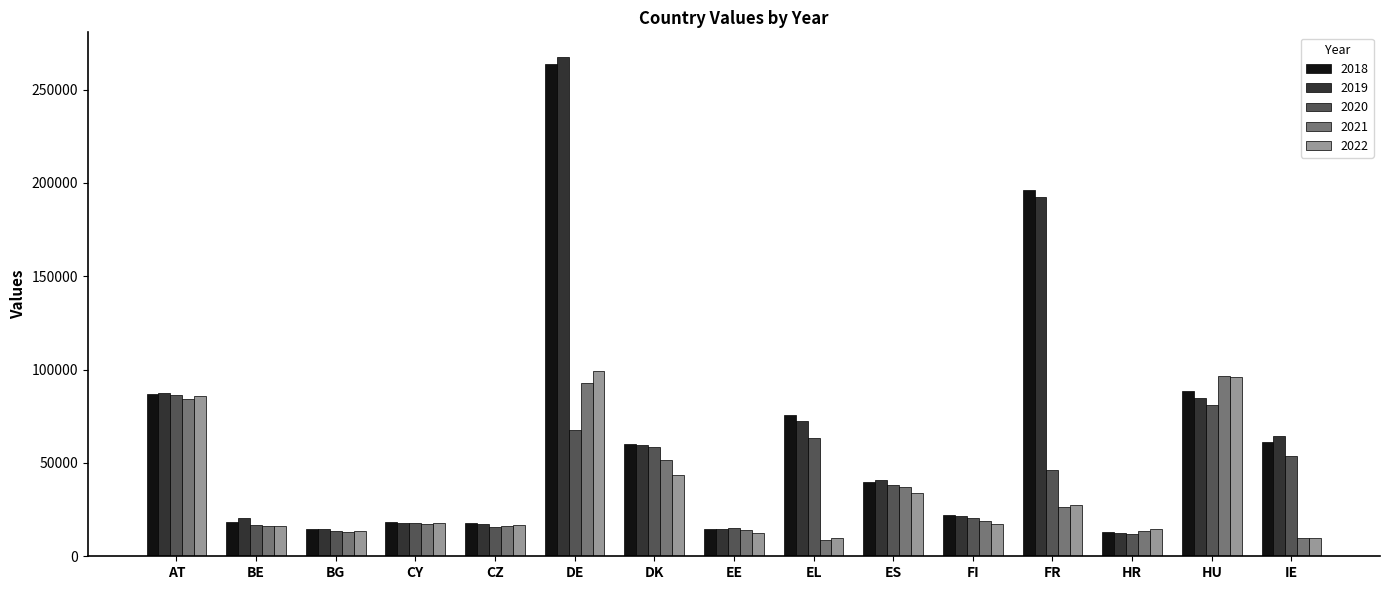

Which series has the widest spread of values?

2019